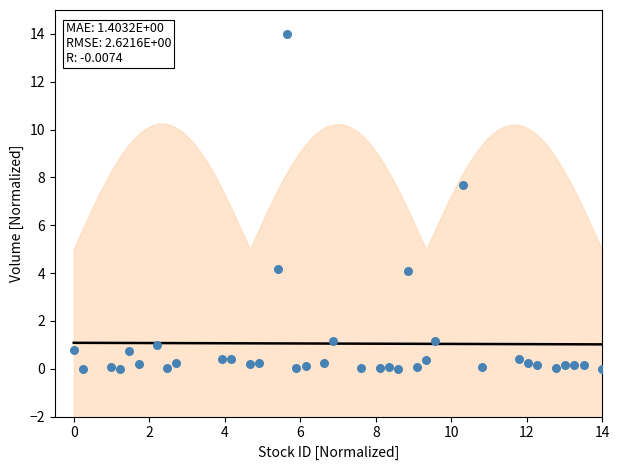

What is the range of X values (max minus min)?

14.0